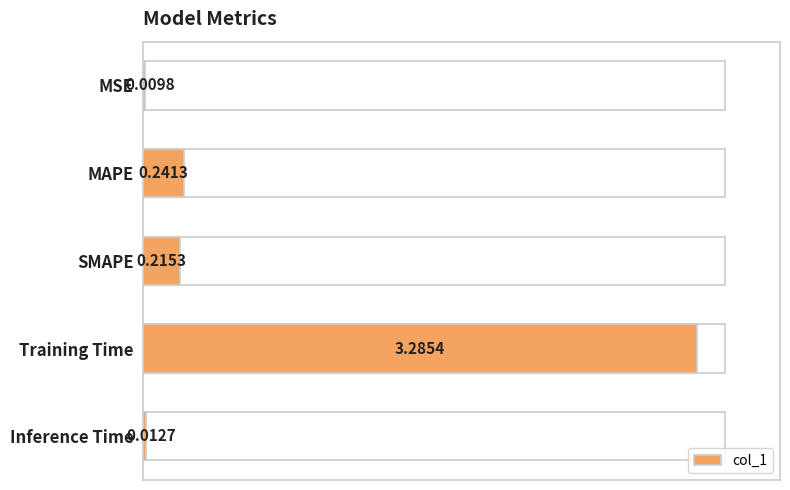

How many series are shown in this chart?

1